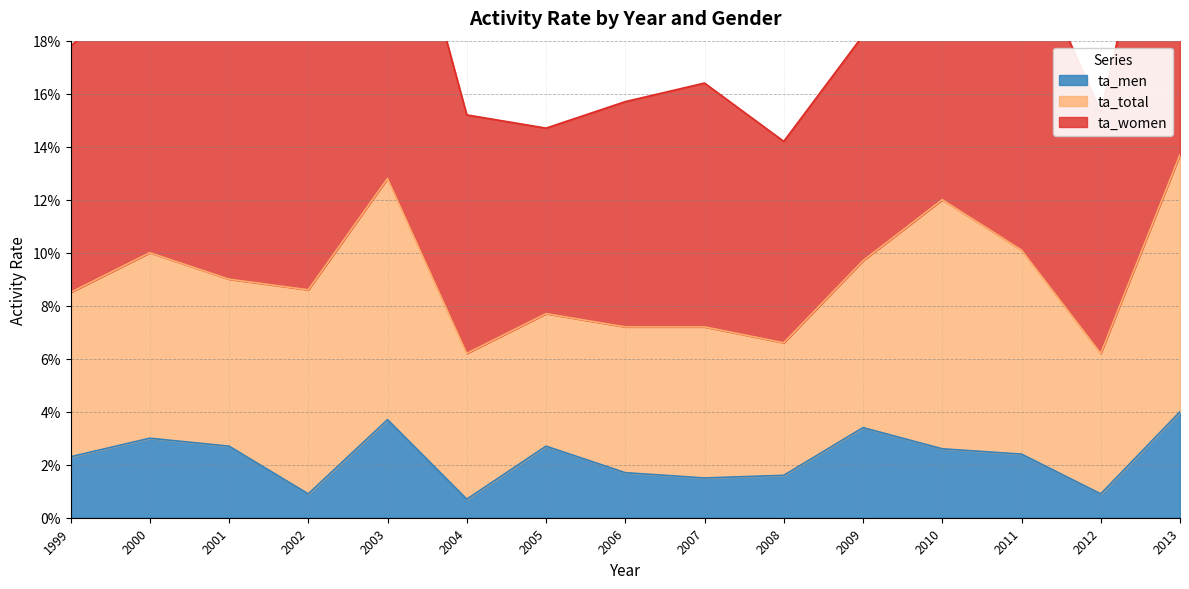

Which category has the lowest value in the ta_total series?

2008